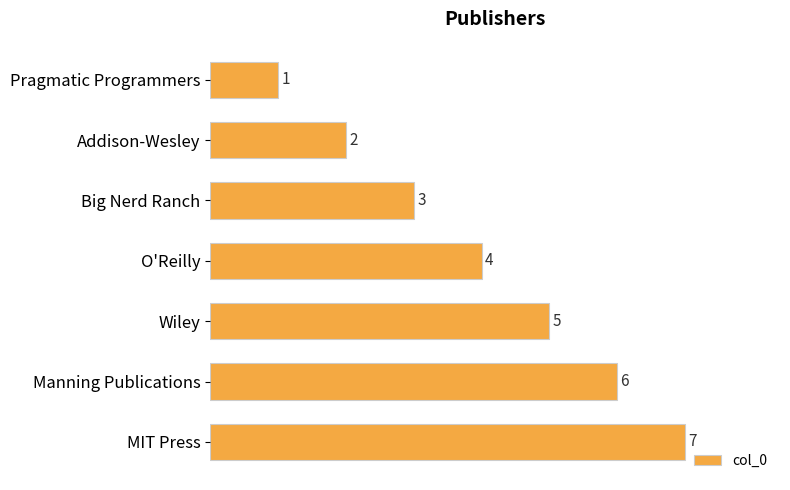

How many values are between 2 and 6?

5